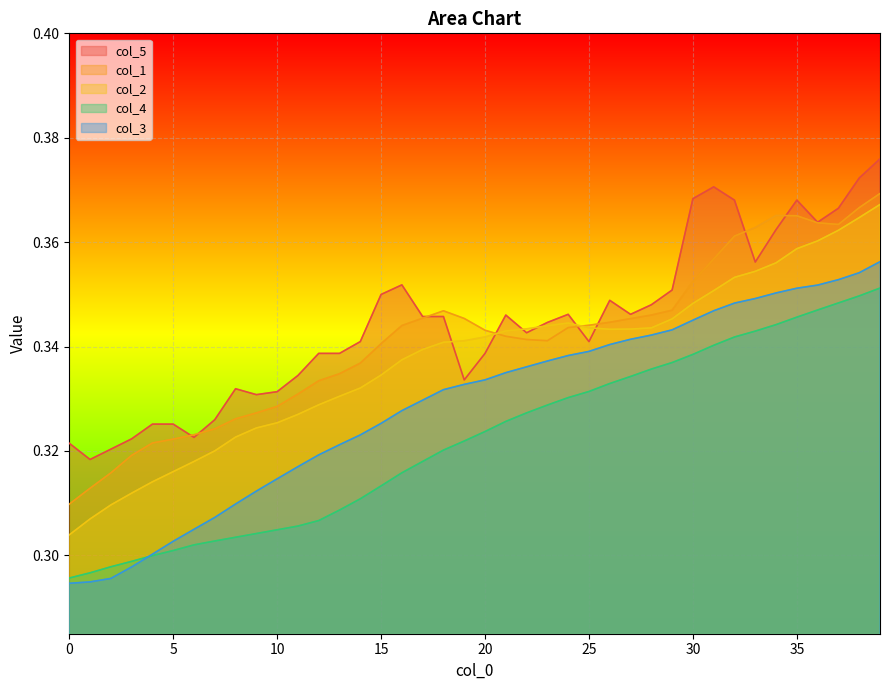

What is the minimum value shown in the chart?

0.3